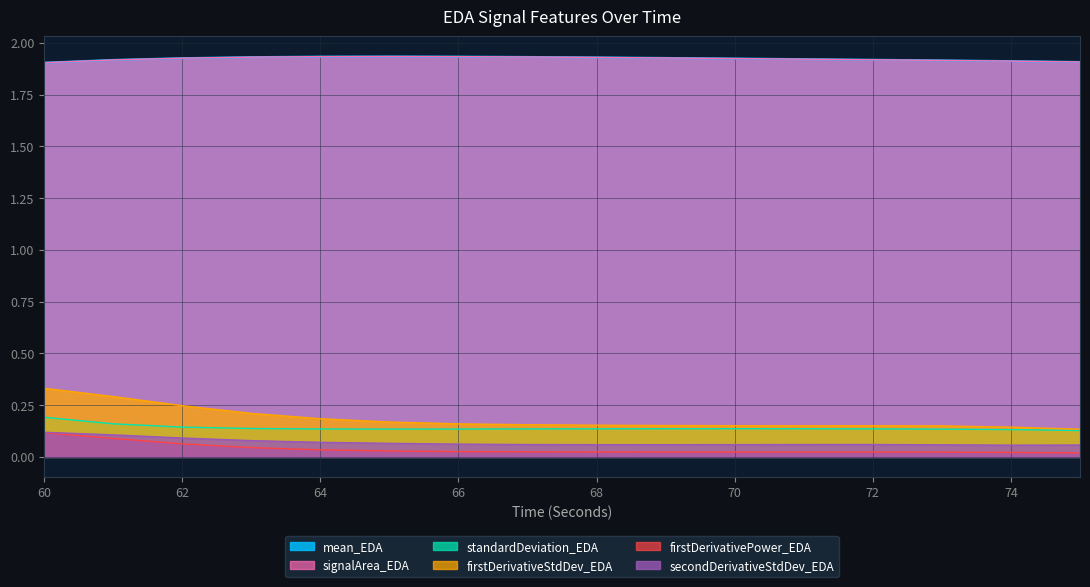

At which category is the sum across all series the highest?

60